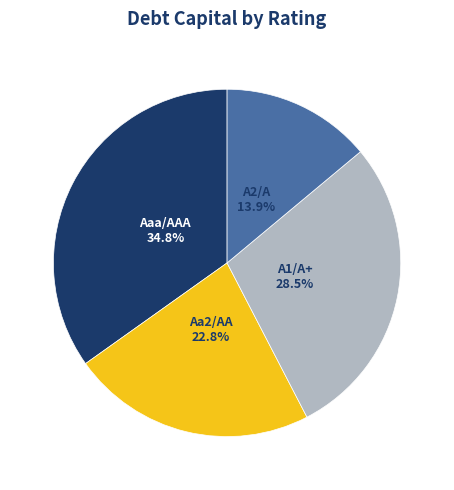

Which has a higher value, A2/A or A1/A+?

A1/A+